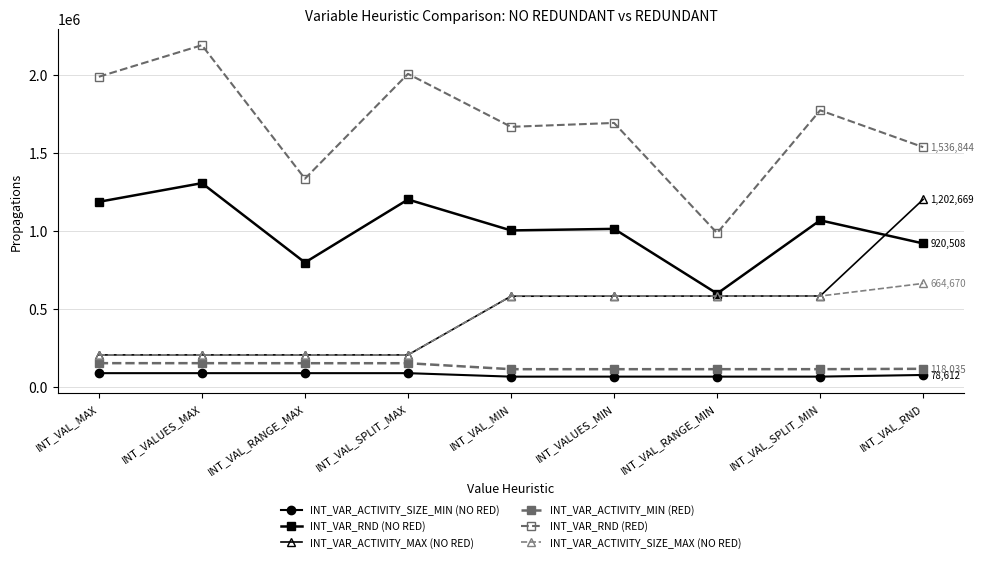

What is the difference between the INT_VAR_ACTIVITY_MAX (NO RED) values at INT_VAL_SPLIT_MIN and INT_VALUES_MAX?

377153